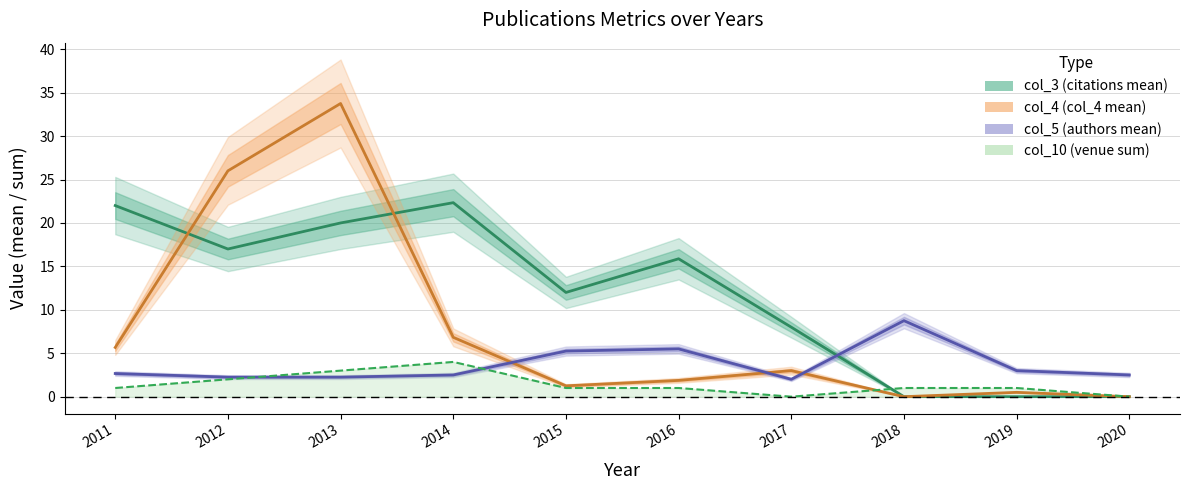

Is it true that col_5 (authors mean) equals 2.2 at 2012?

True